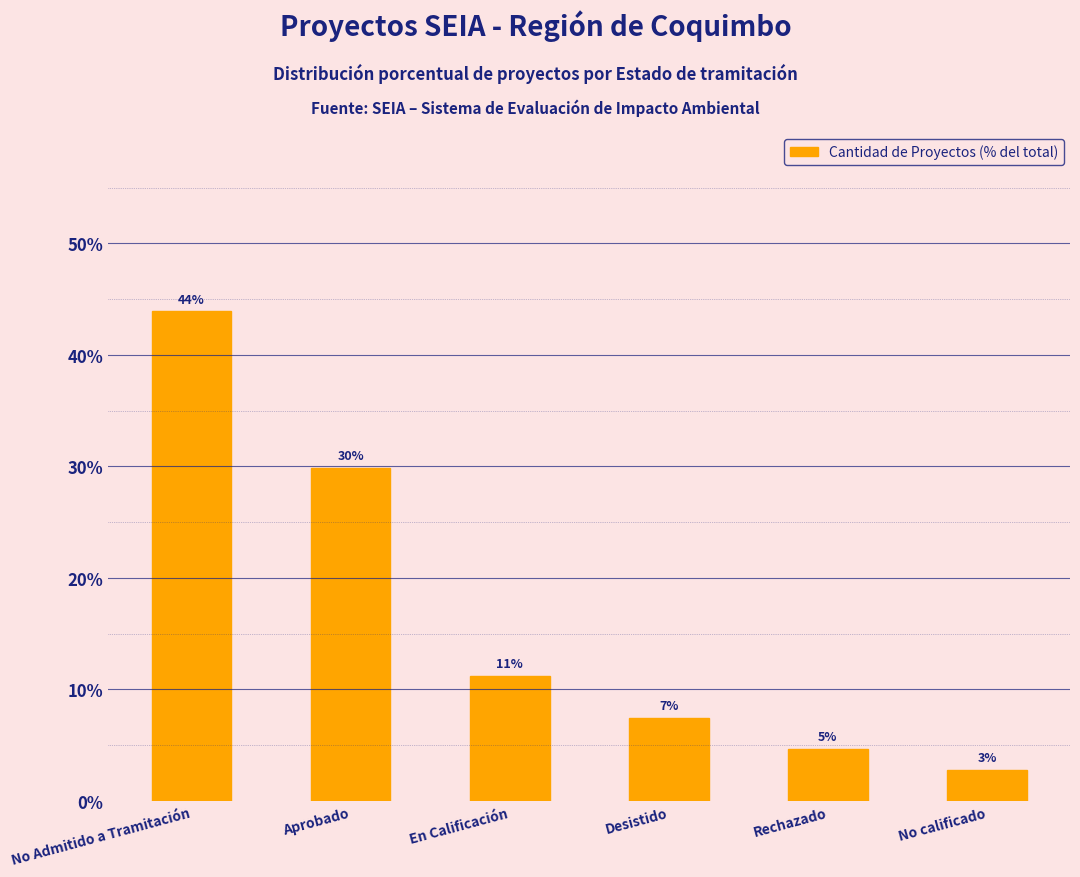

What is the change in value from No Admitido a Tramitación to Rechazado?

-39.3